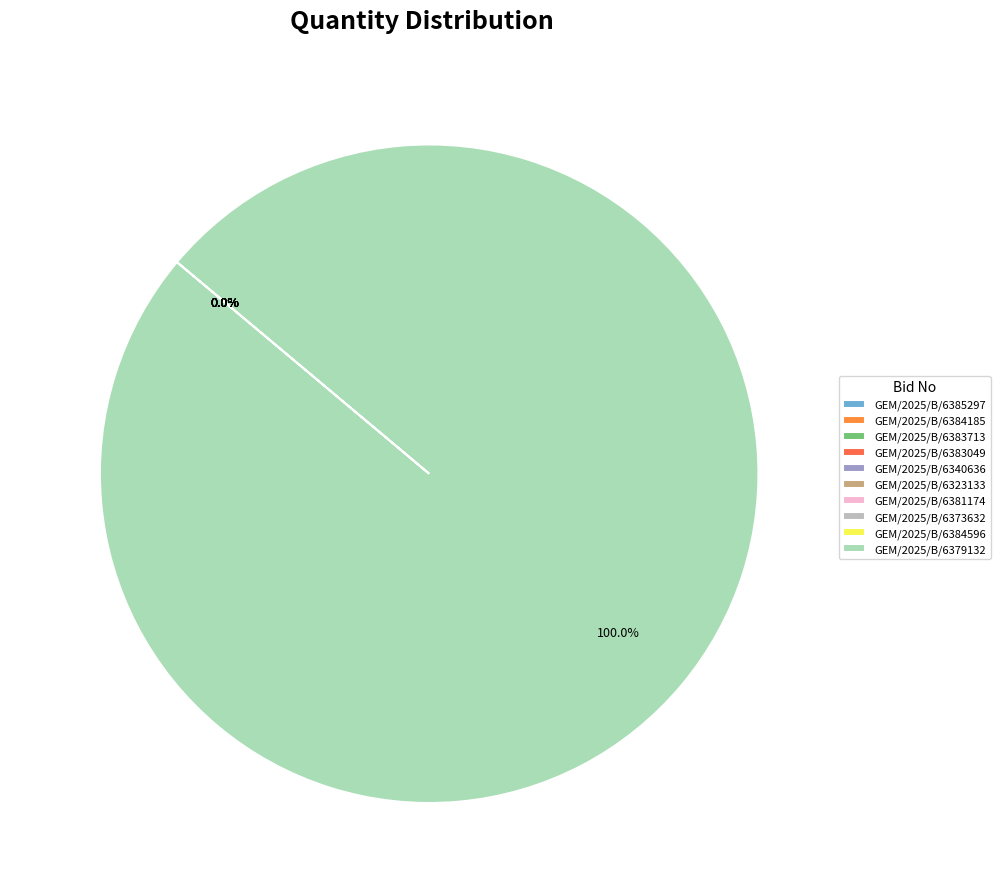

Which slice is the smallest?

GEM/2025/B/6381174